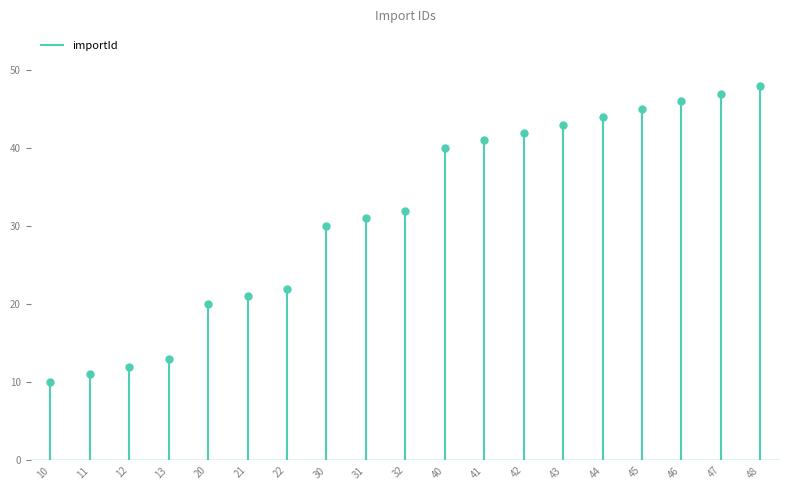

Is it true that the value at 10 is 17?

False